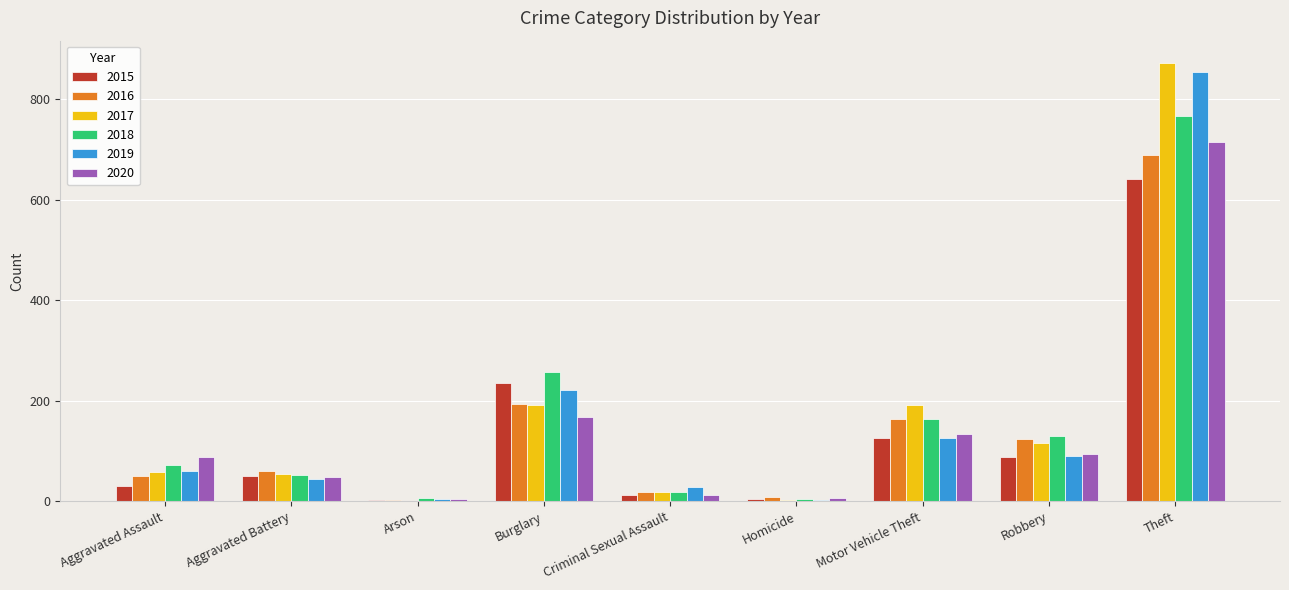

At which label is 2018 closest to 386?

Burglary